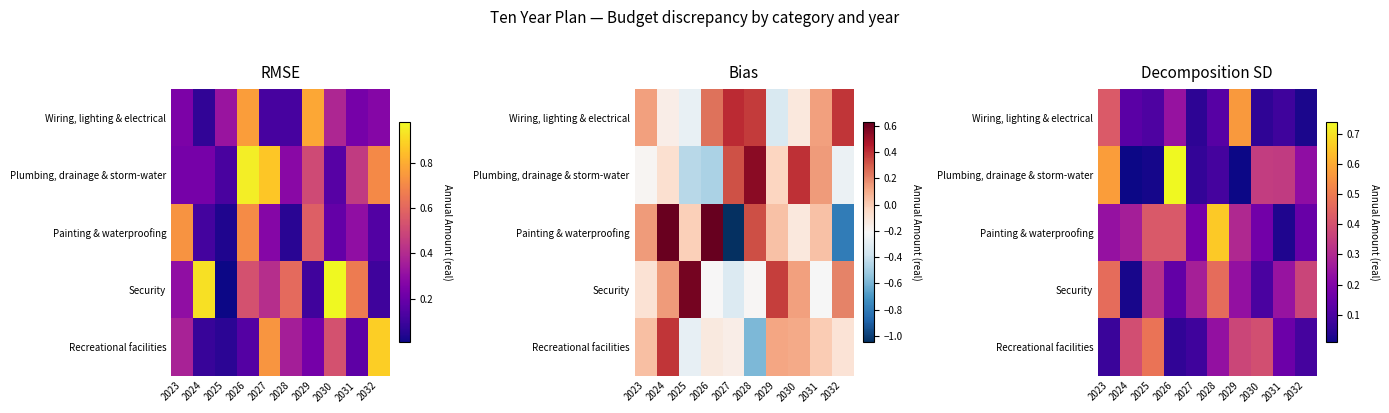

The Plumbing, drainage & storm-water series shows 0.6 at 2031. True or false?

False